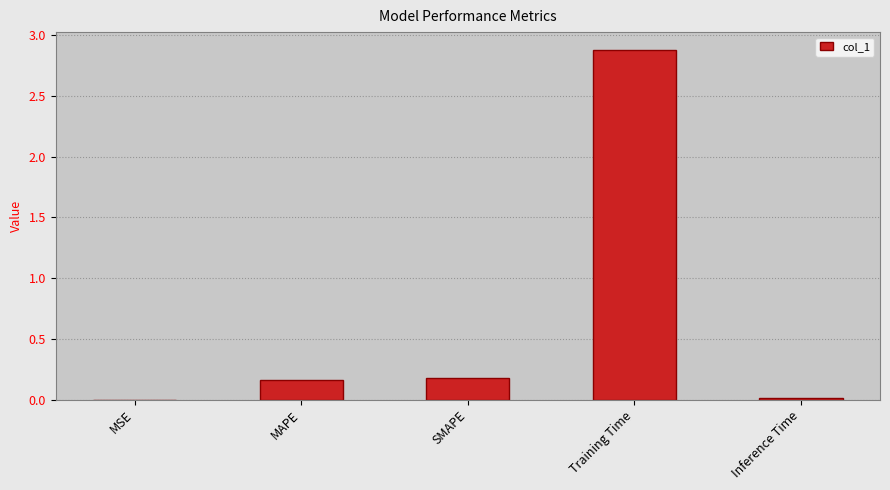

Does the chart contain stacked bars?

No